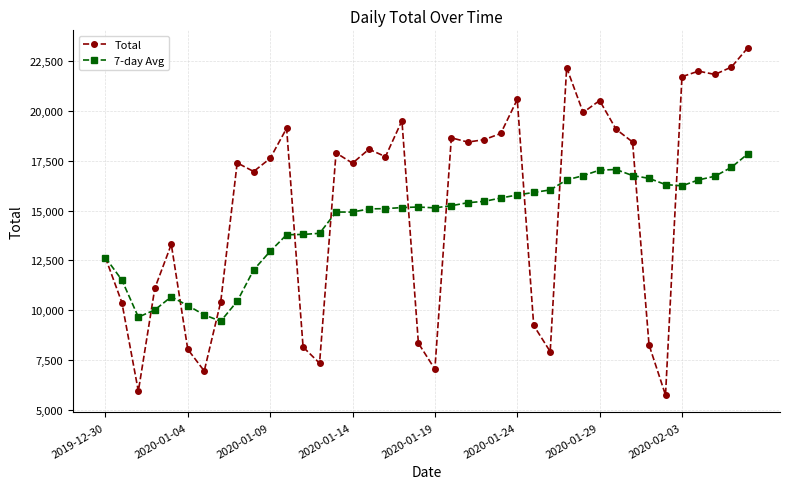

True or false: 7-day Avg has more than 2 points higher than both neighbors.

True